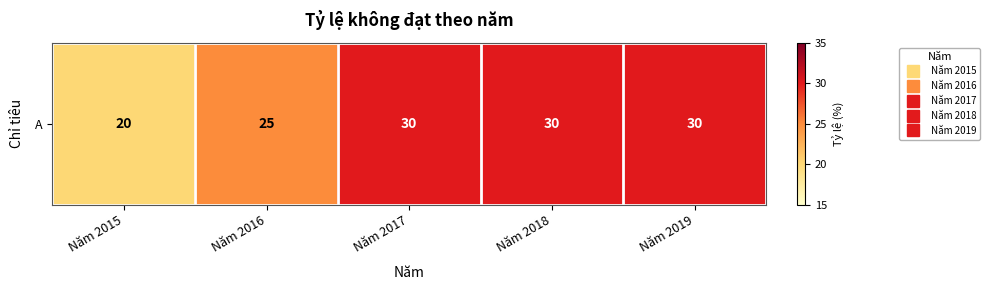

What is the difference between the second highest and minimum values?

10